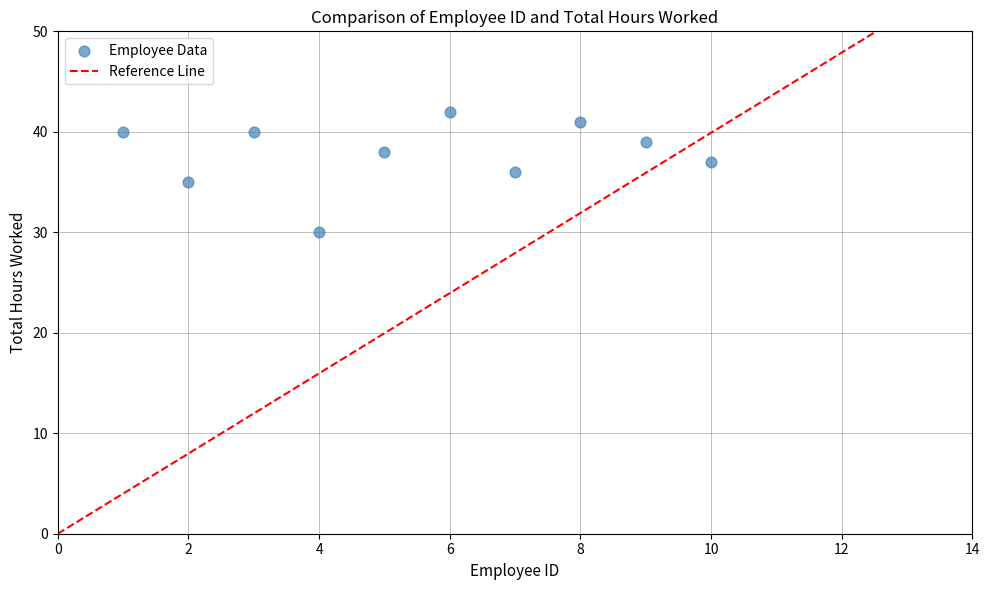

What is the range of Y values (max minus min)?

12